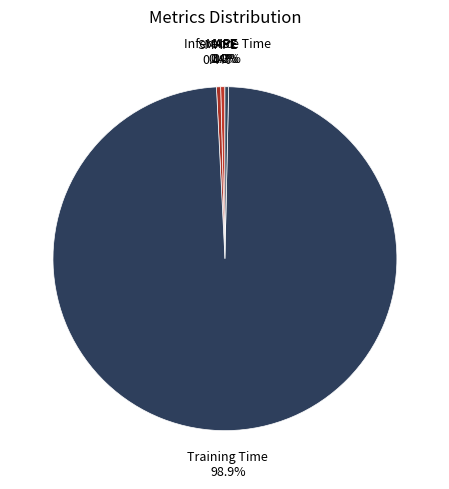

Which slice is the largest?

Training Time